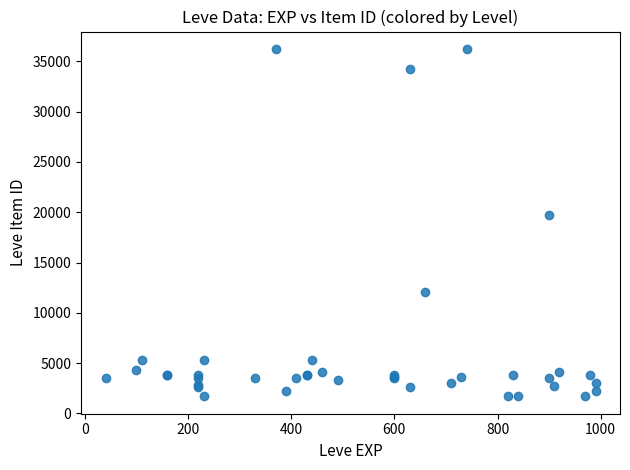

What Y value in the scatter plot is closest to 18967?

19744